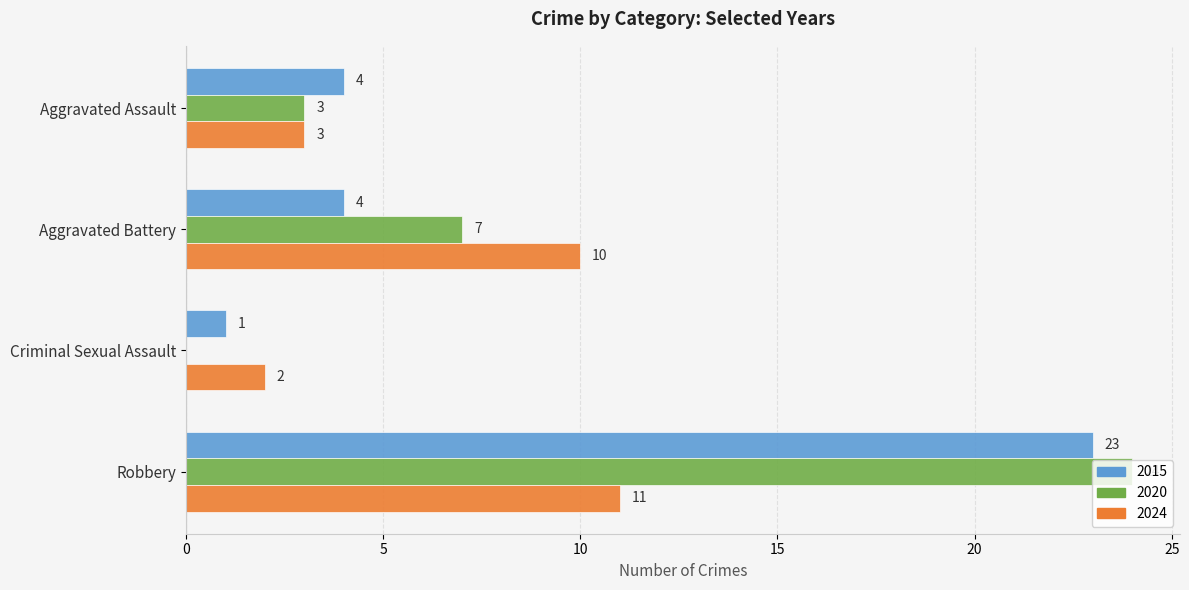

Which category has the highest value in the 2015 series?

Robbery